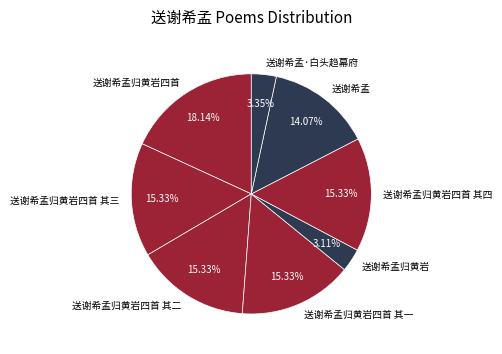

How many segments does this pie chart have?

8